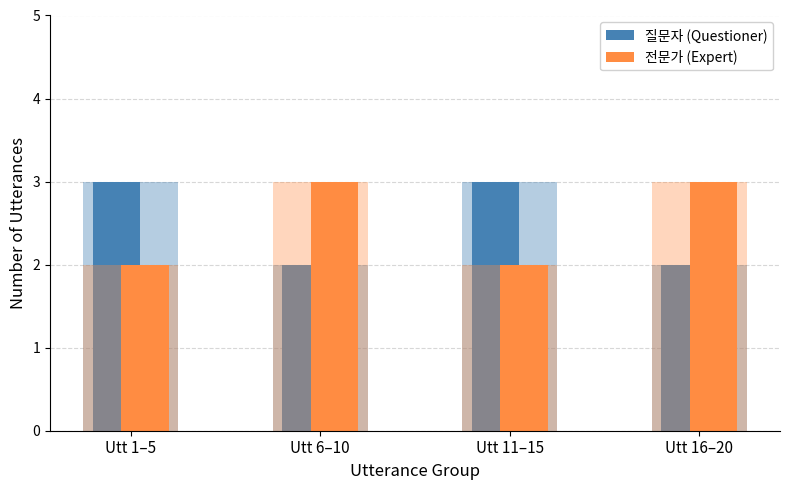

At Utt 11–15, list the series in order from smallest to largest.

전문가 (Expert), 질문자 (Questioner)